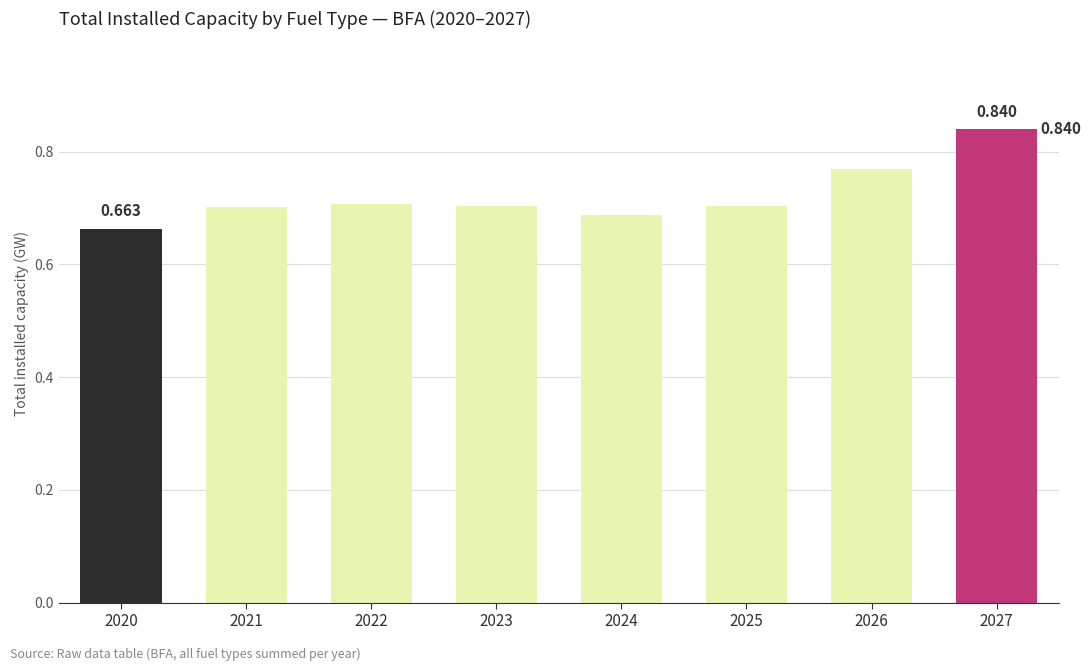

Rank the categories by value from highest to lowest.

2027, 2026, 2022, 2025, 2023, 2021, 2024, 2020